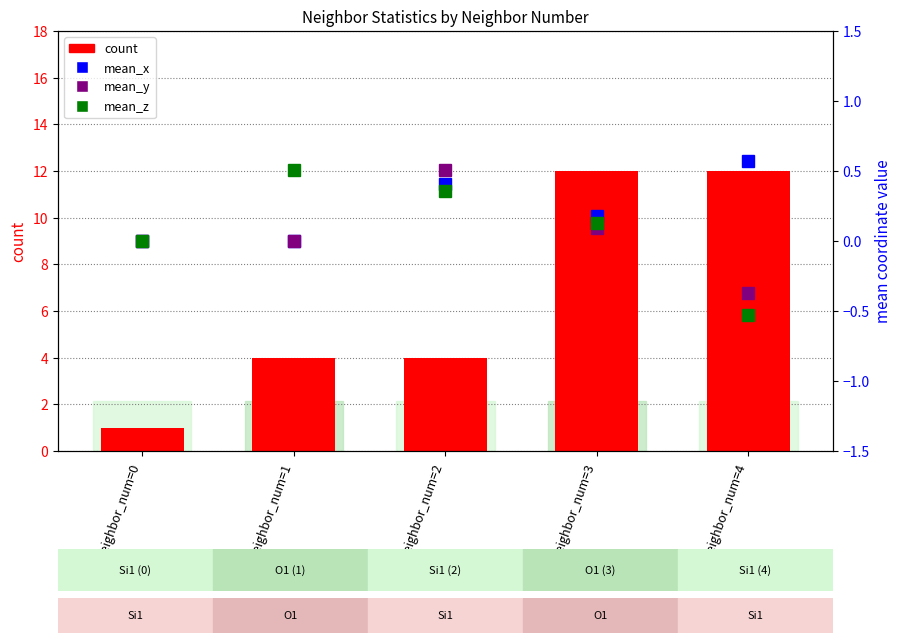

How many groups of bars are there?

5